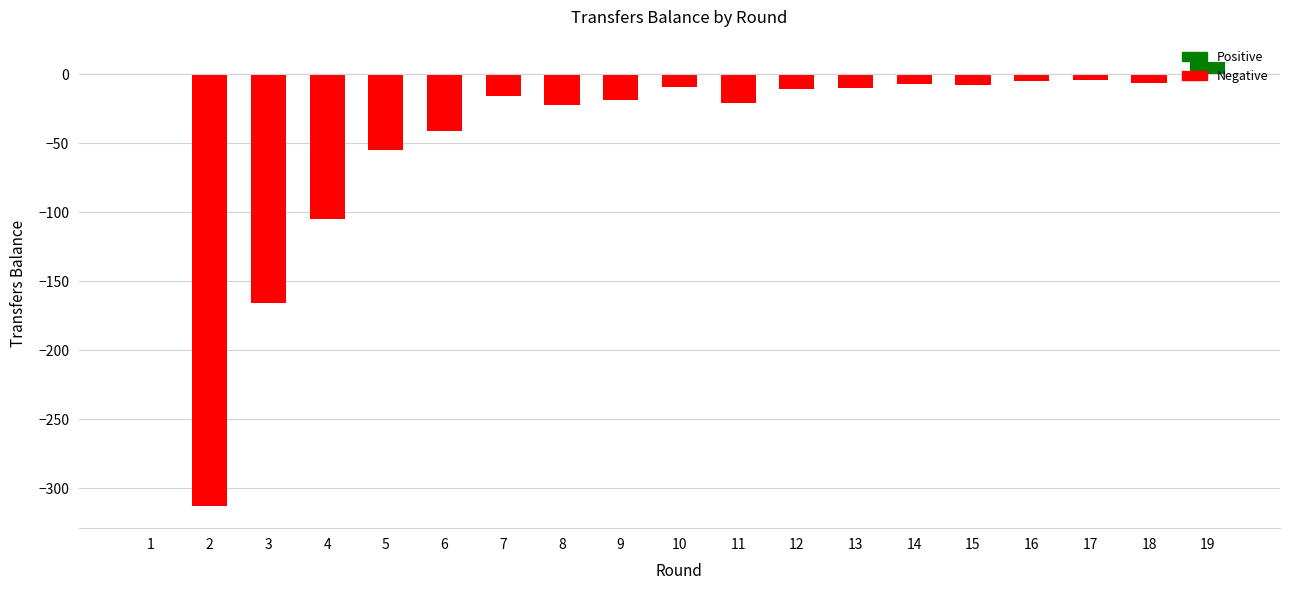

At which category does the chart reach its peak across all series?

19